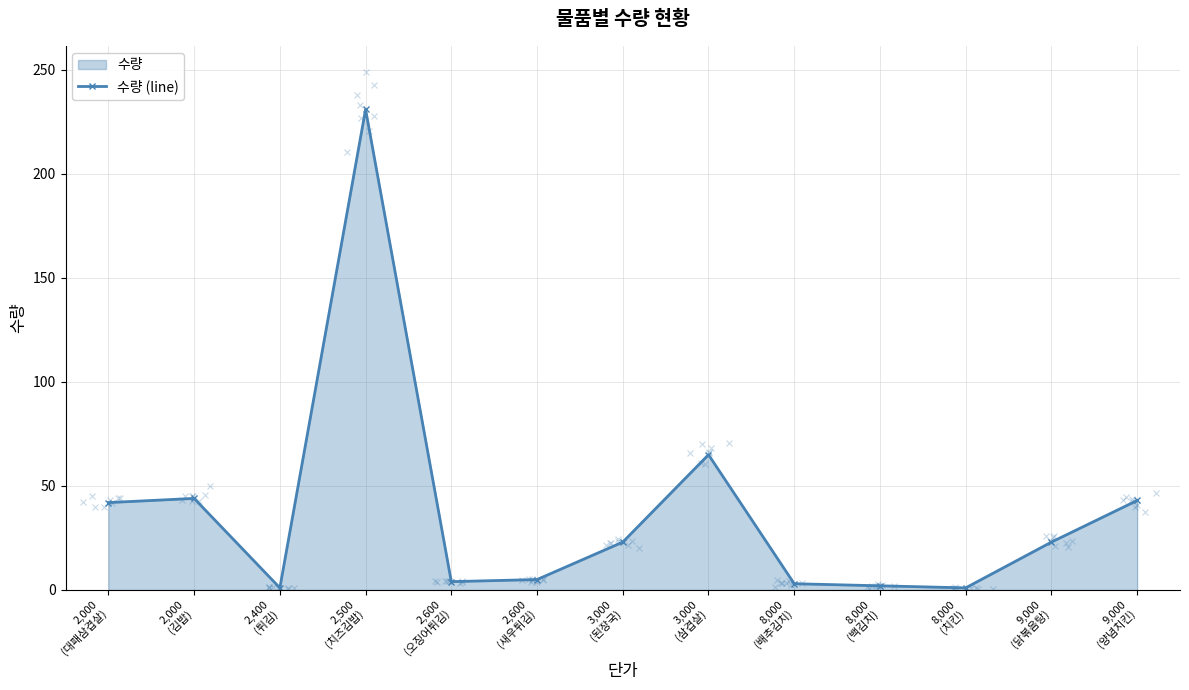

What is the difference between the maximum and second lowest values?

230